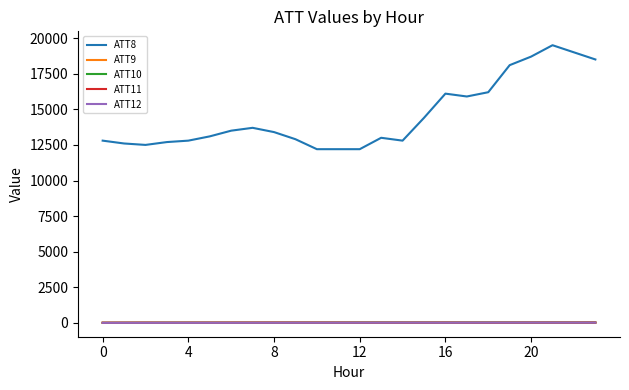

Which series has the widest spread of values?

ATT8